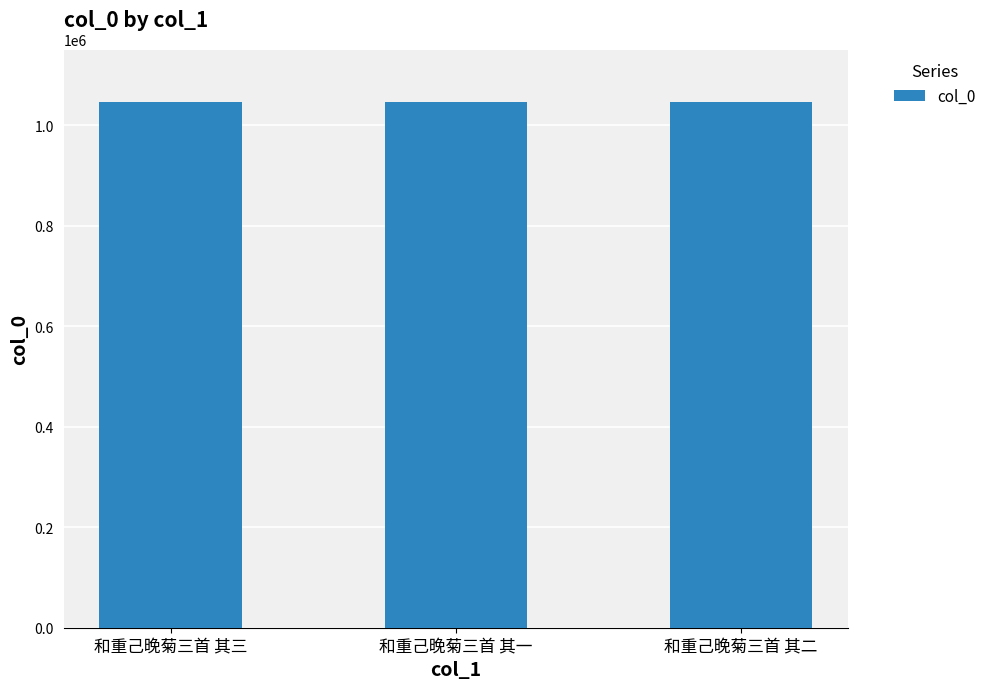

What is the value of the 3rd bar from the left?

1045975